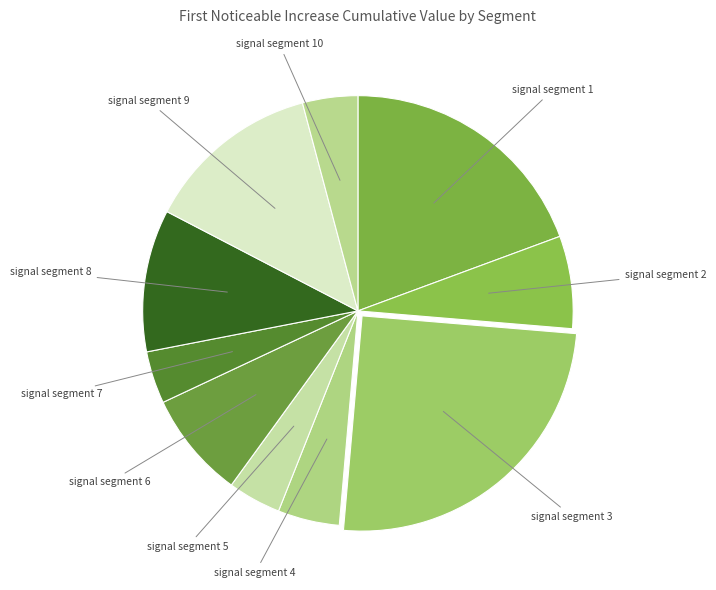

Is there a majority slice in this chart?

No